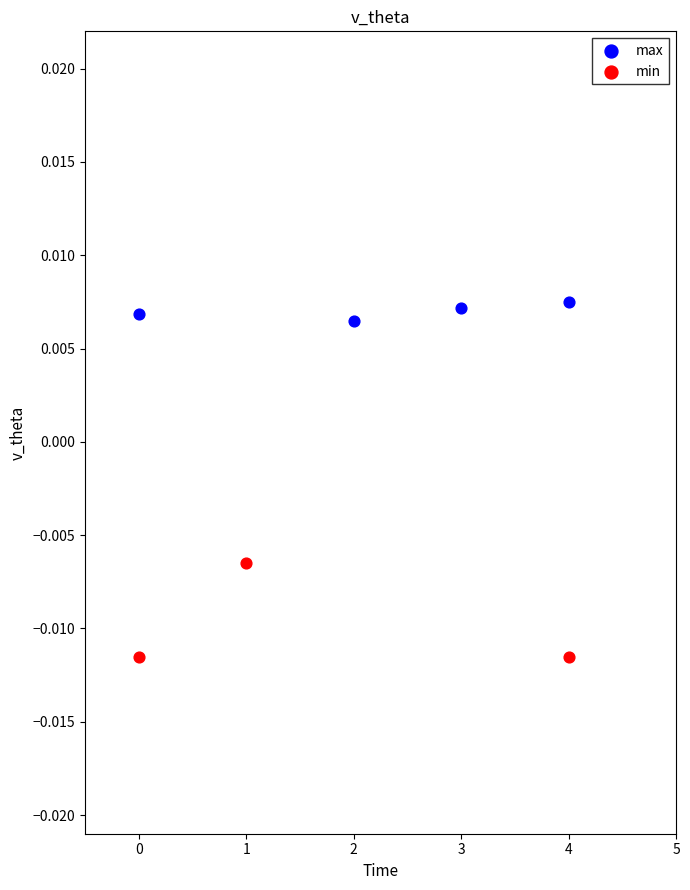

Which series contains the lowest Y value?

min